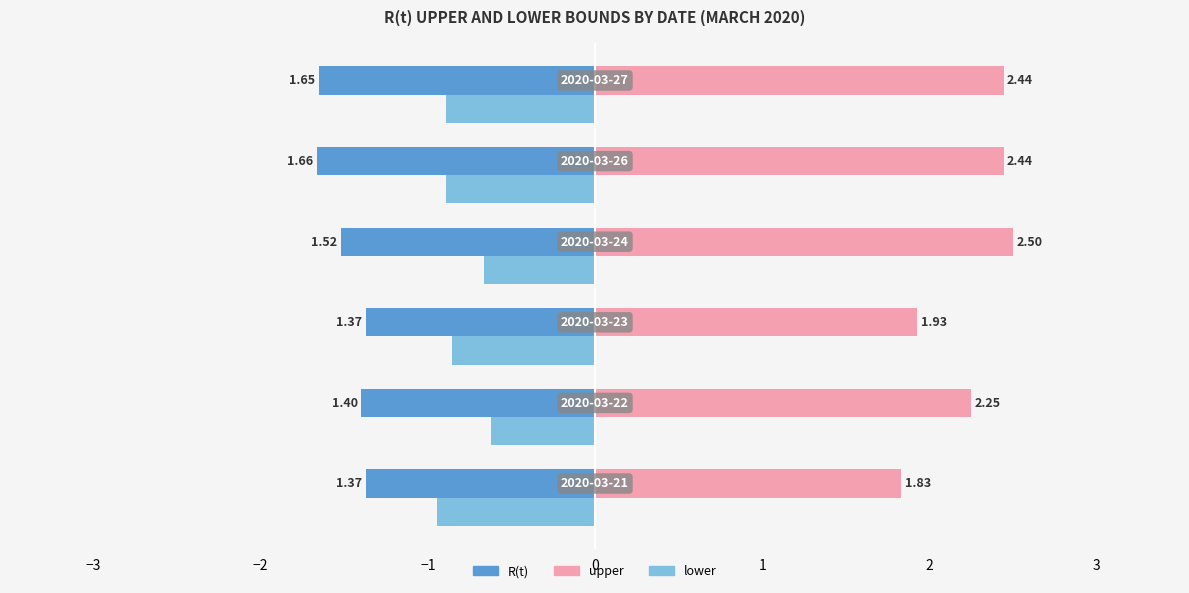

At how many categories does at least one series exceed 0?

6